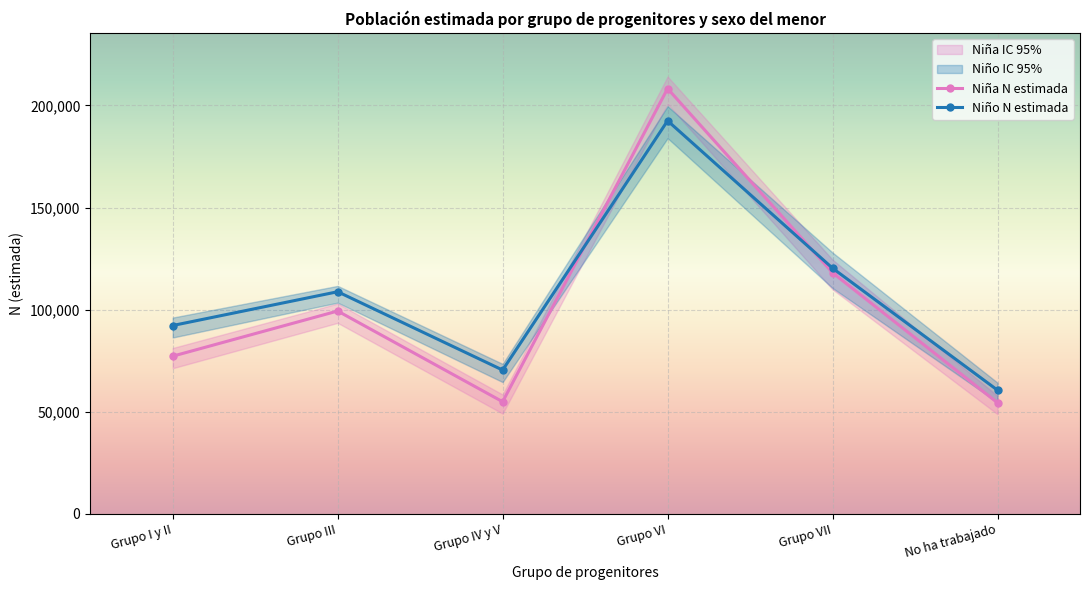

What is the difference between the Niña N estimada values at Grupo VII and Grupo III?

18744